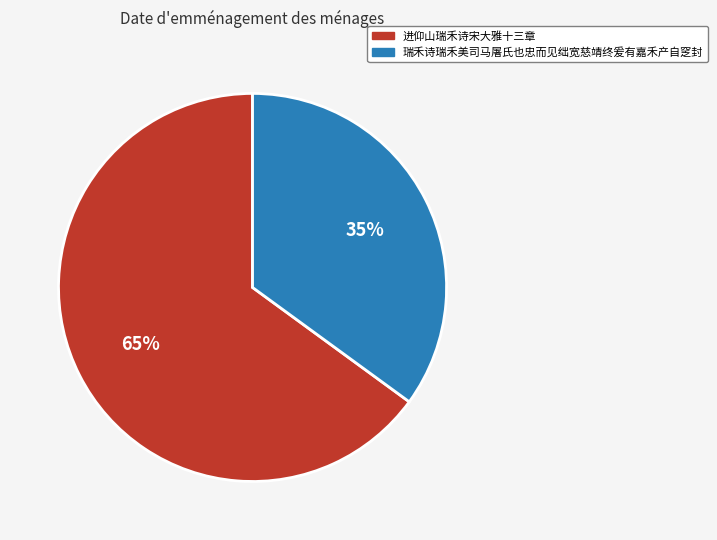

Is there any slice that represents more than half of the pie?

Yes